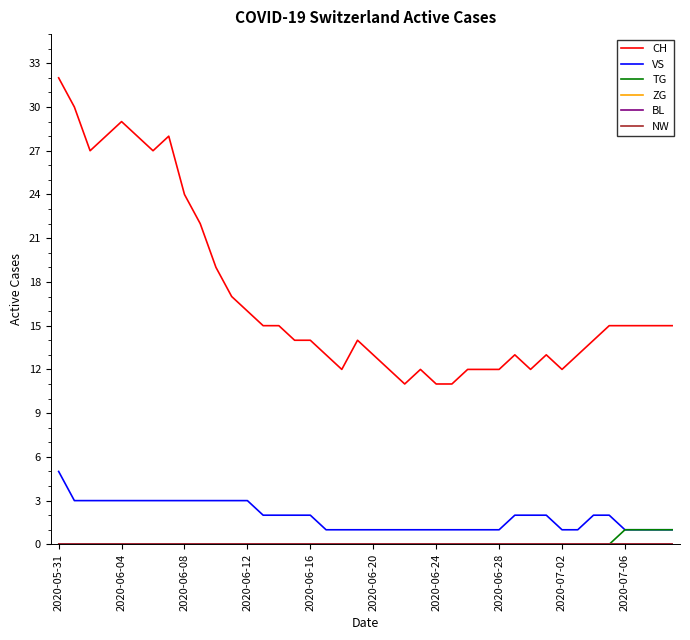

True or false: CH and TG intersect in this chart.

False